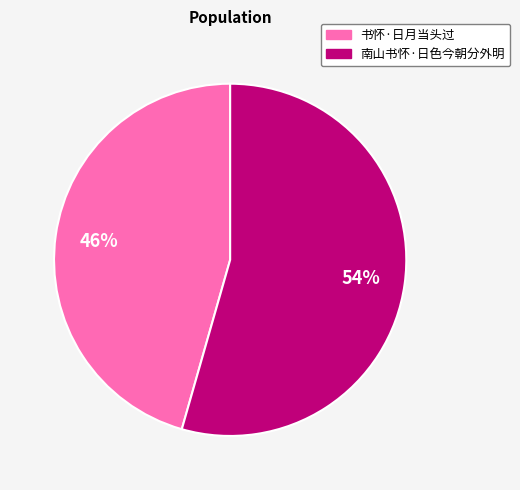

Which has a higher value, 书怀·日月当头过 or 南山书怀·日色今朝分外明?

南山书怀·日色今朝分外明